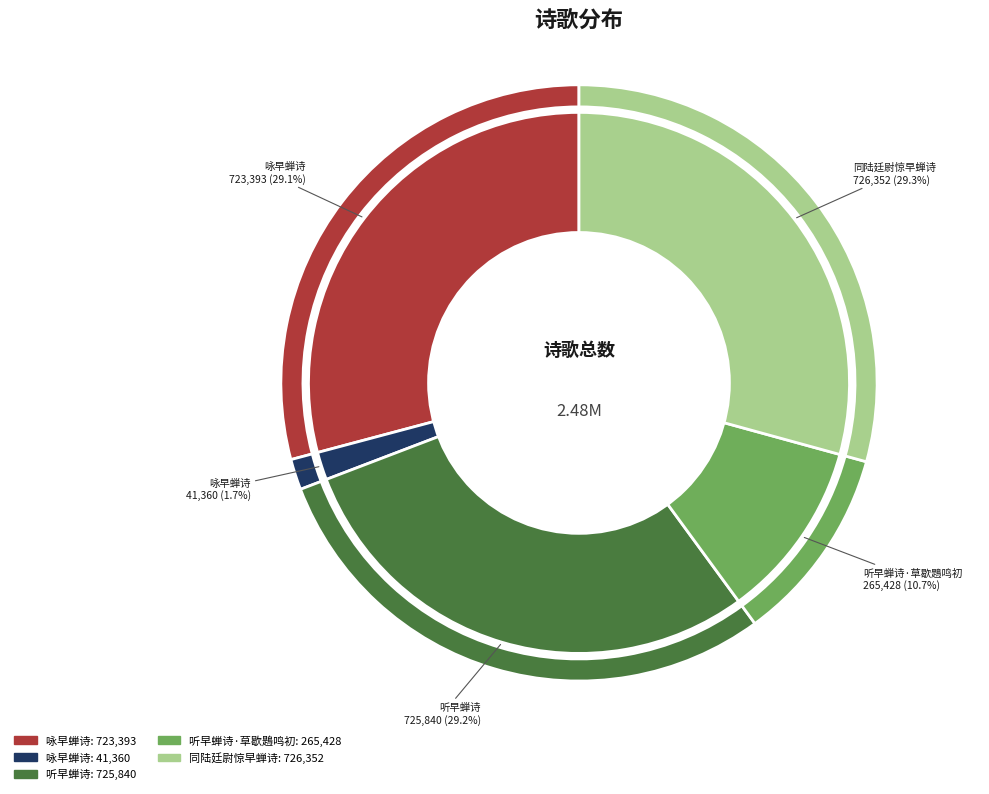

Does 听早蝉诗·草歇鶗鸣初 account for over 50% of the chart?

No